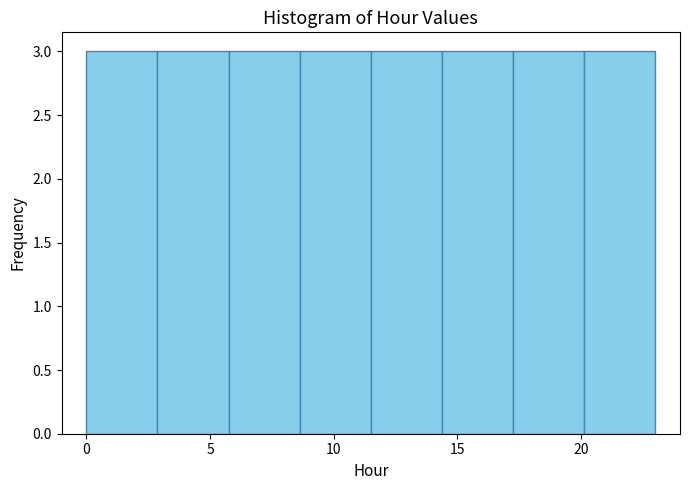

Reading left to right, list every bar in this chart as the range it spans on the x-axis followed by its height. Neither the bar edges nor the heights are printed on the chart, so give them approximately, as read against the axes.

0.0 to 3.0: 3
3.0 to 6.0: 3
6.0 to 8.5: 3
8.5 to 11.5: 3
11.5 to 14.5: 3
14.5 to 17.5: 3
17.5 to 20.0: 3
20.0 to 23.0: 3